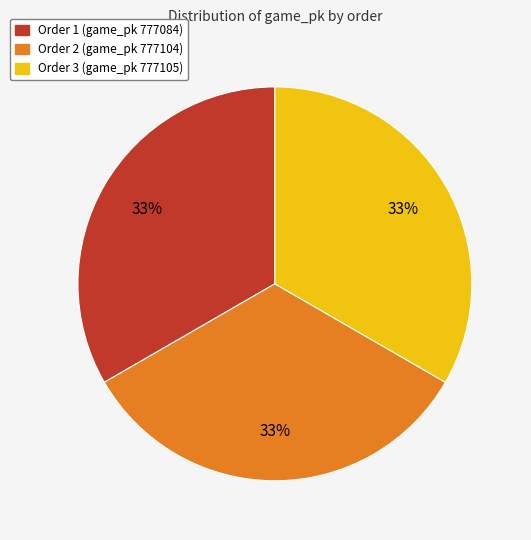

To the nearest percent, what percentage of the pie is Order 2 (game_pk 777104)?

33%